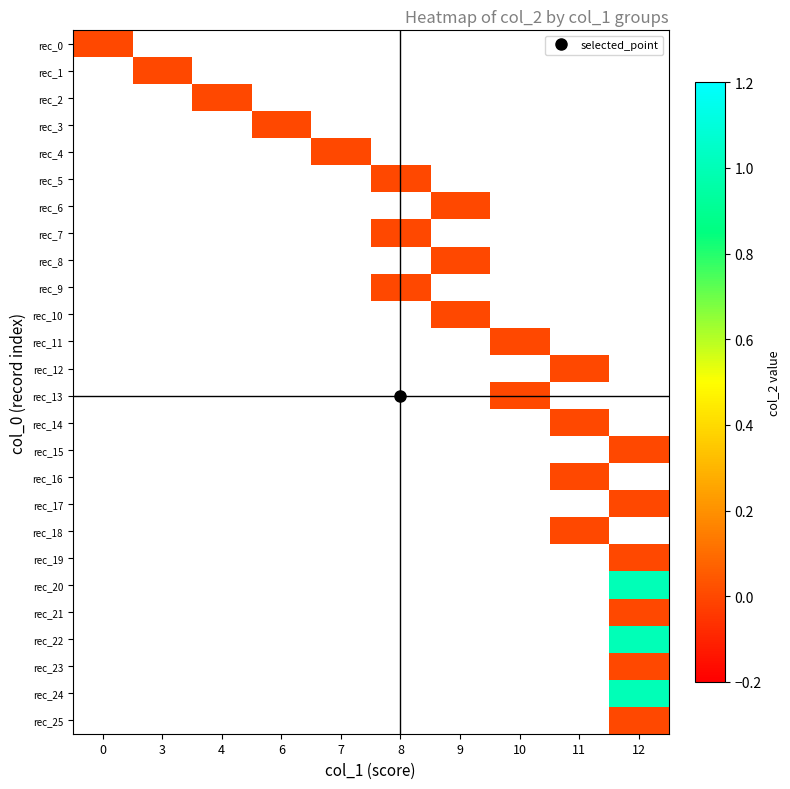

List the series in order of their peak value, lowest first.

rec_0, rec_1, rec_2, rec_3, rec_4, rec_5, rec_6, rec_7, rec_8, rec_9, rec_10, rec_11, rec_12, rec_13, rec_14, rec_15, rec_16, rec_17, rec_18, rec_19, rec_20, rec_21, rec_22, rec_23, rec_24, rec_25